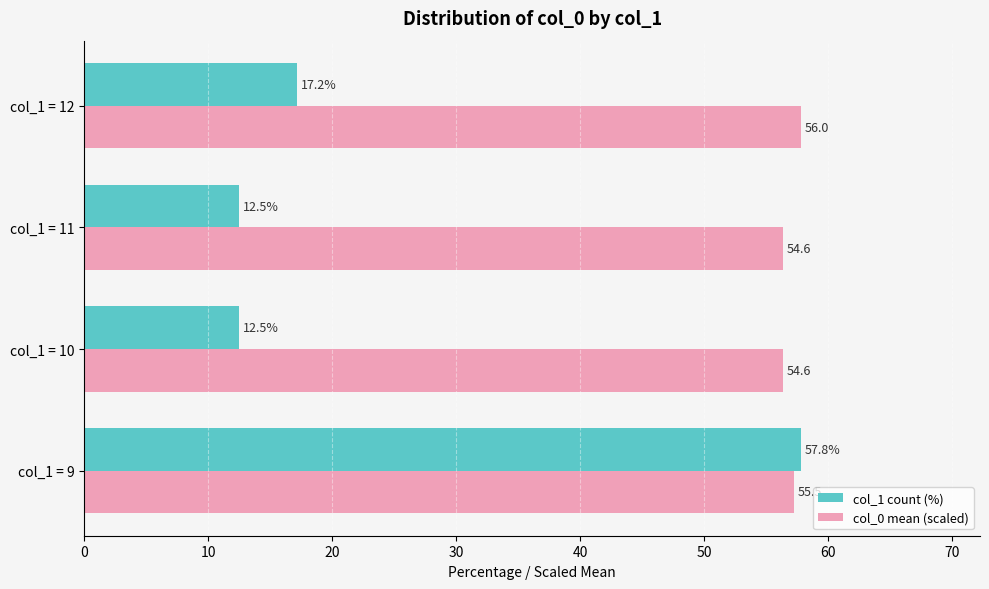

Between col_1 = 11 and col_1 = 12, which series saw the biggest shift?

col_1 count (%)